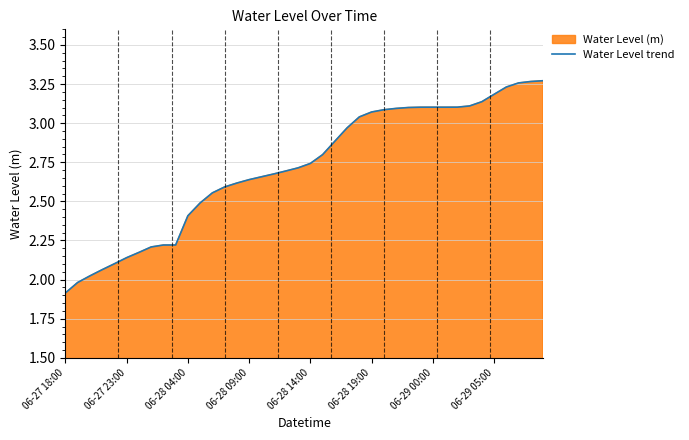

What is the value of the 2nd point from the left?

2.0